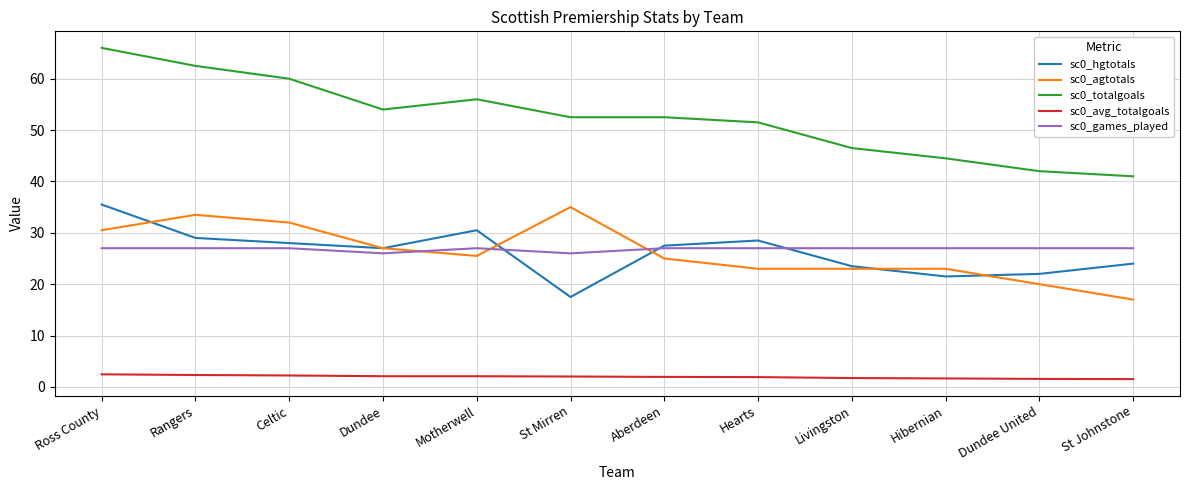

True or false: sc0_avg_totalgoals and sc0_agtotals cross at least once.

False